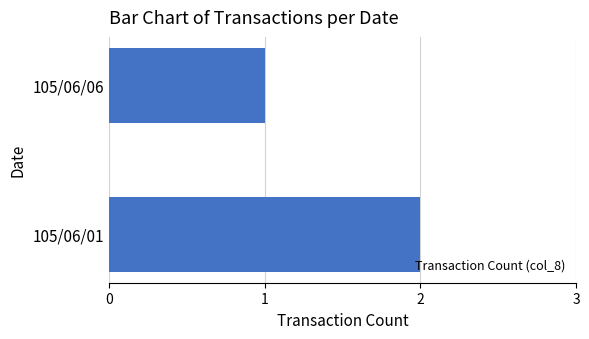

Reading bottom to top, list all the values displayed in this chart.

105/06/01=2	105/06/06=1